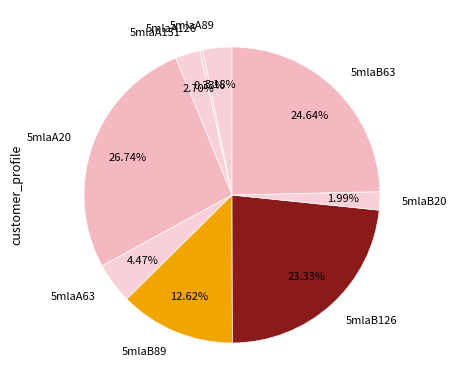

To the nearest percent, what portion does 5mlaA89 represent?

3%